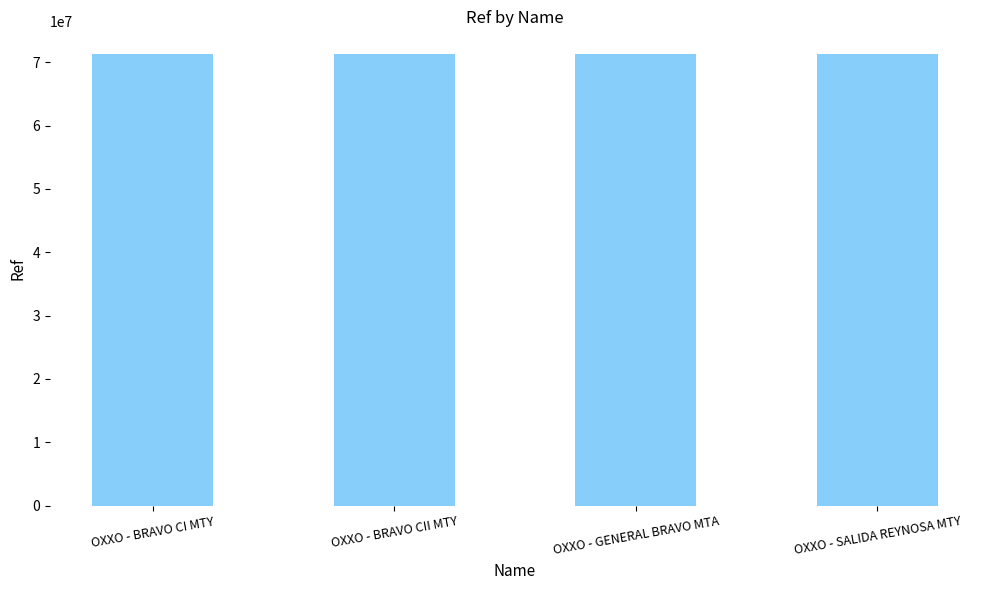

Count the values in the range 71312934 to 71317861.

3